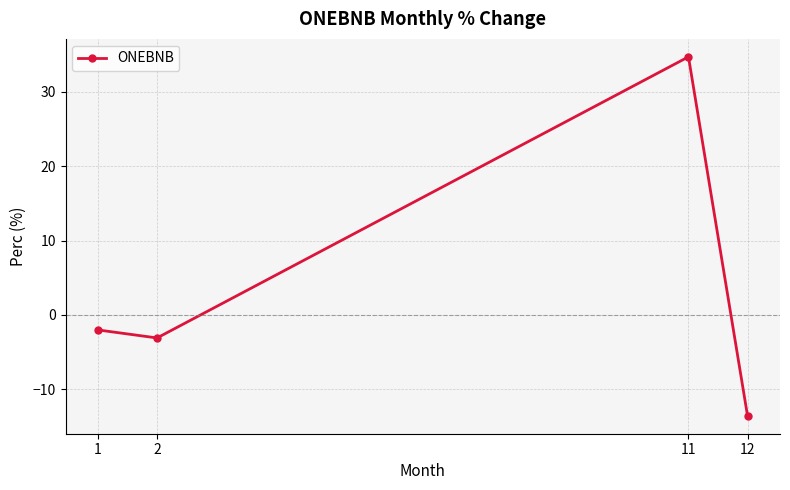

How many points are lower than both their immediate neighbors (excluding endpoints)?

1